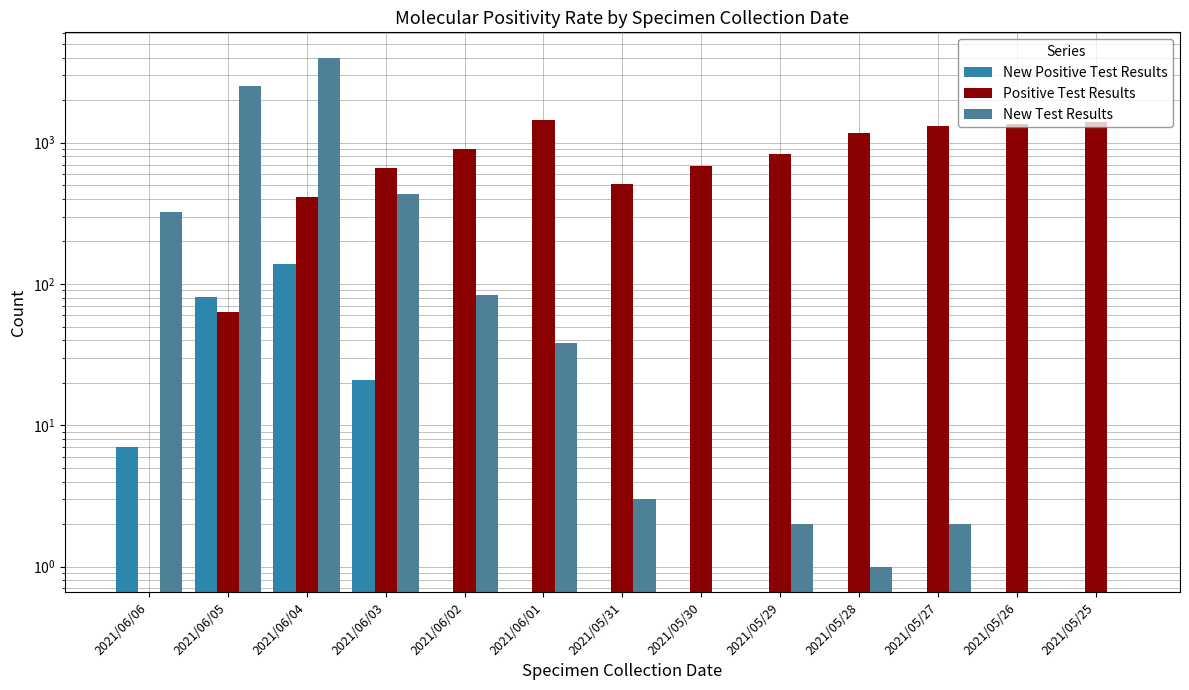

Which category has the lowest value across all series?

2021/06/02